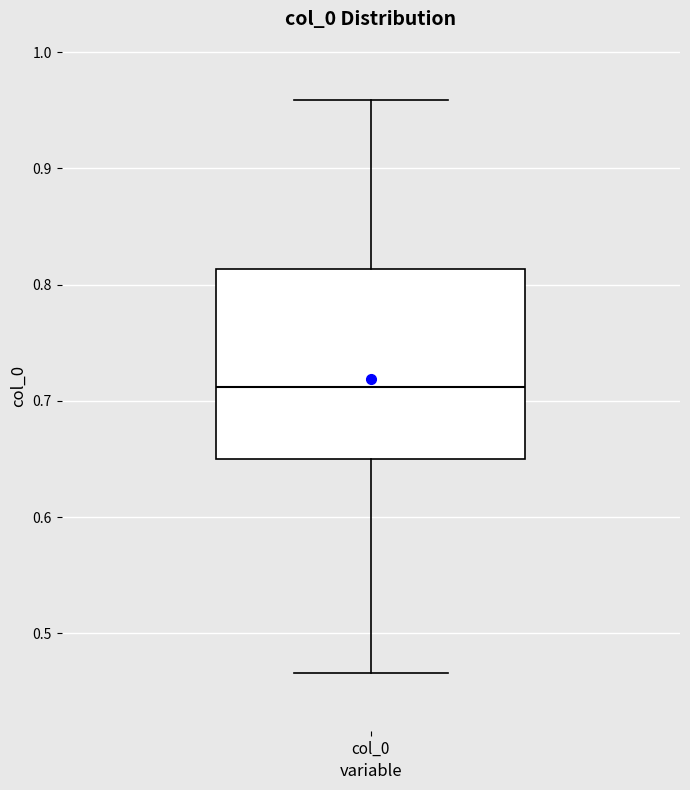

Transcribe this box plot: give where the median line is, the range the box spans, and where the two whiskers end, as read against the y-axis. The values are not printed on the chart, so give them approximately, as read against the axis.

median 0.71, box 0.65 to 0.81, whiskers 0.47 to 0.96